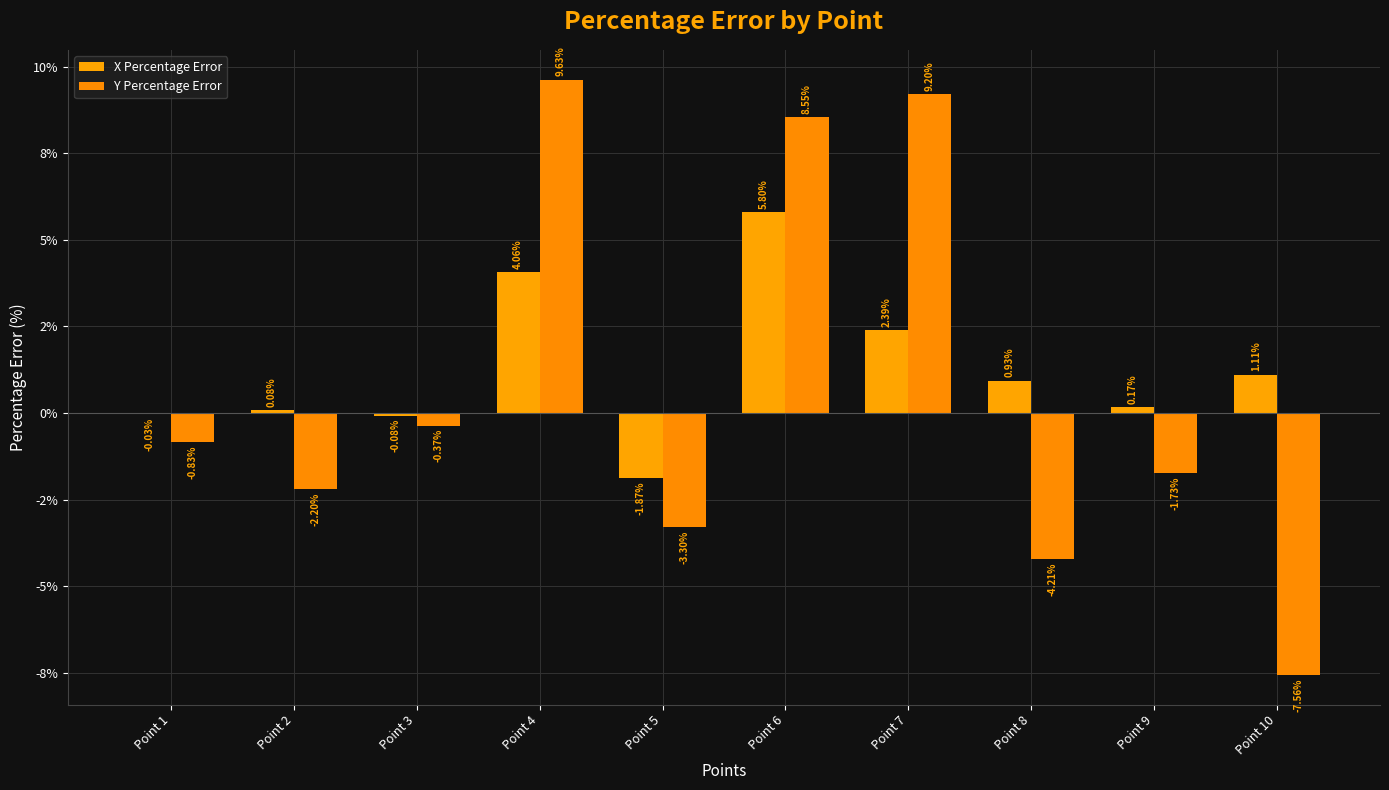

Is the value of X Percentage Error at Point 8 greater than the value of Y Percentage Error at Point 10?

Yes